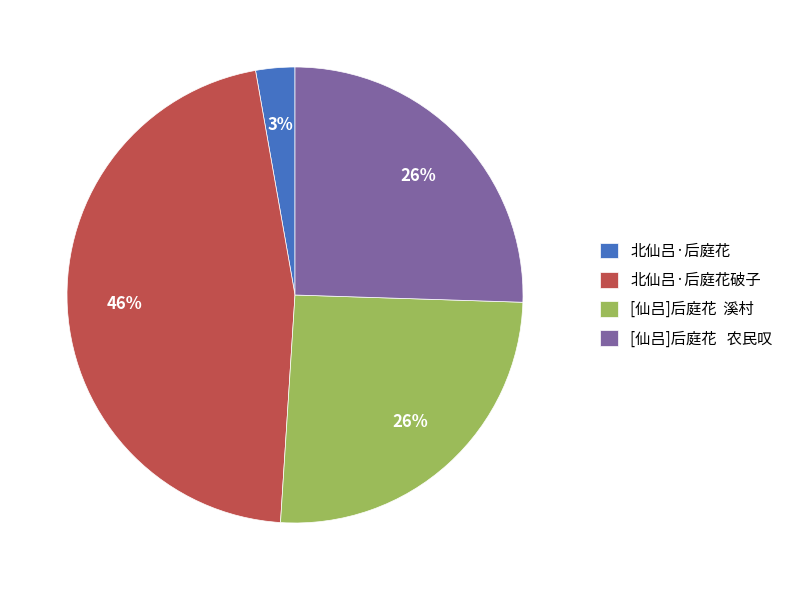

What is the largest slice in the pie chart?

北仙吕·后庭花破子